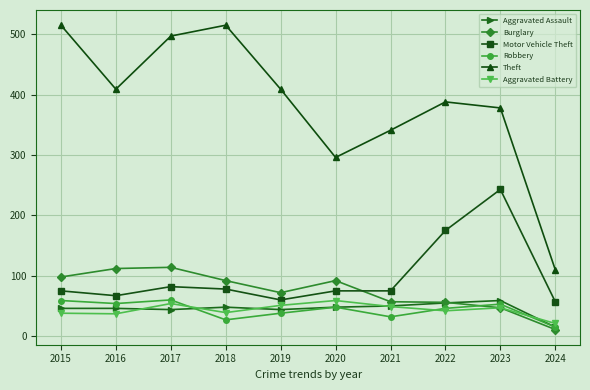

Is this an area chart (filled region under the line)?

No